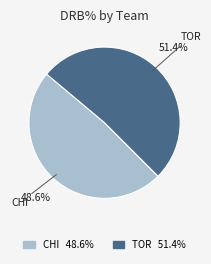

Which slice is the largest?

TOR 51.4%